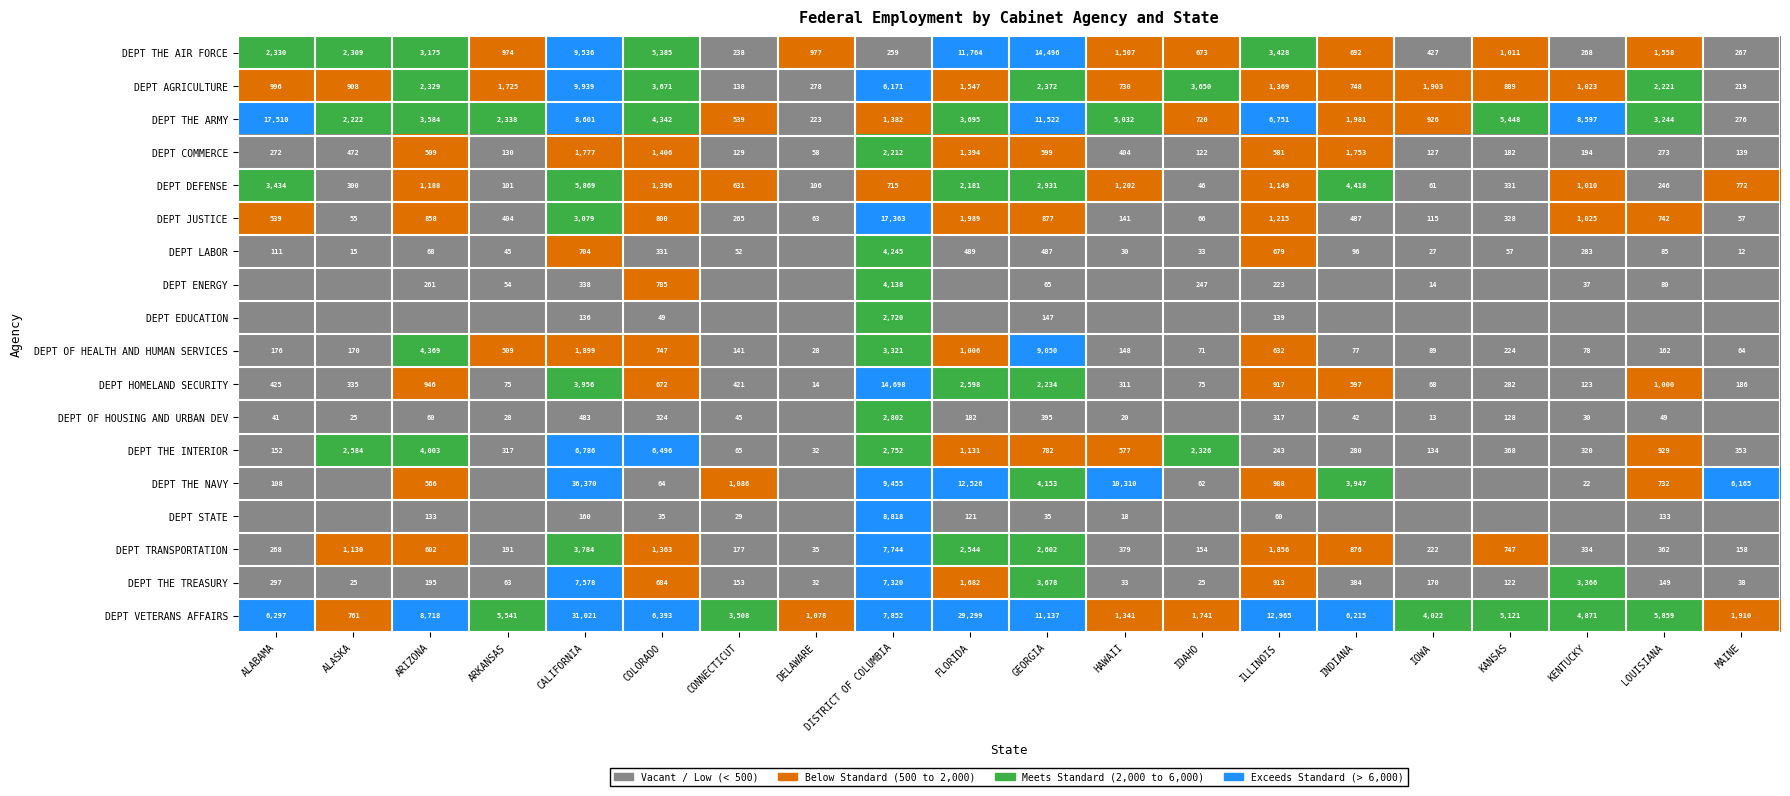

How many distinct data groups are displayed?

18